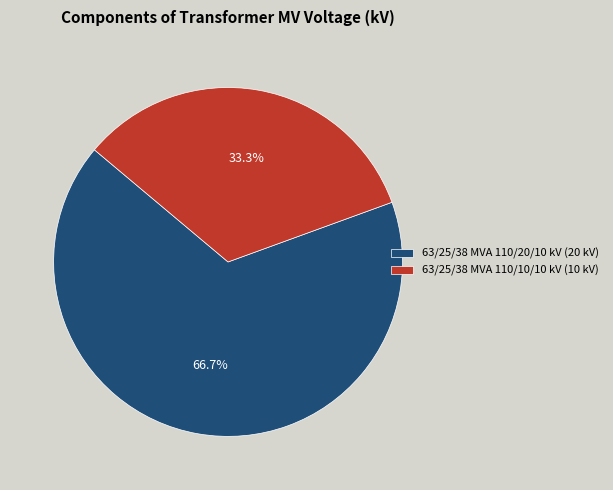

What percentage is the 63/25/38 MVA 110/10/10 kV slice, to the nearest percent?

33%